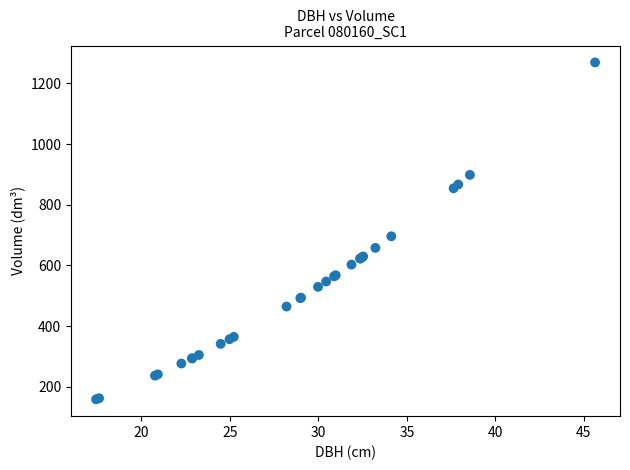

What Y value in the scatter plot is closest to 713?

696.0